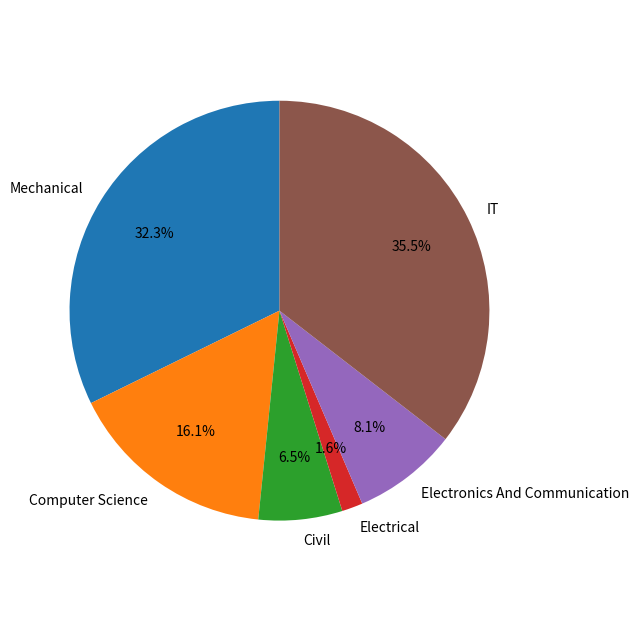

True or false: IT accounts for 49% of the total.

False